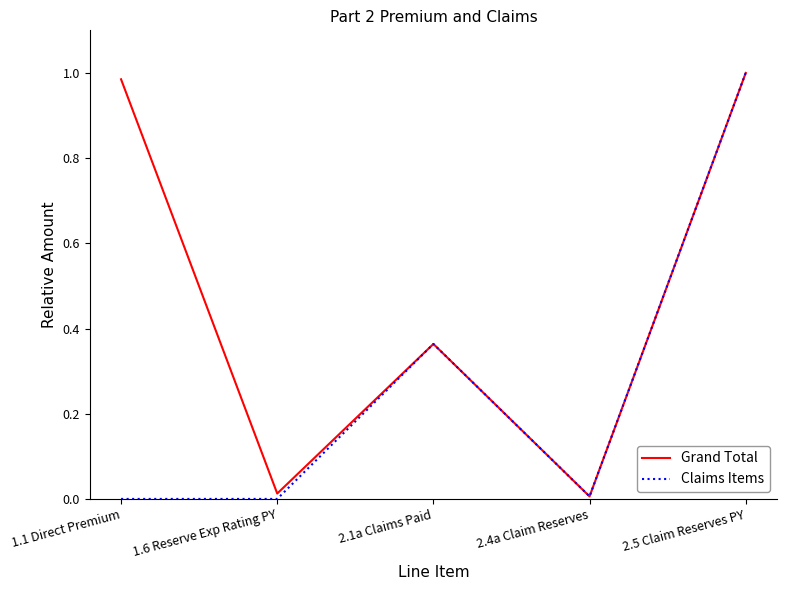

What position from the left is 2.5 Claim Reserves PY?

5